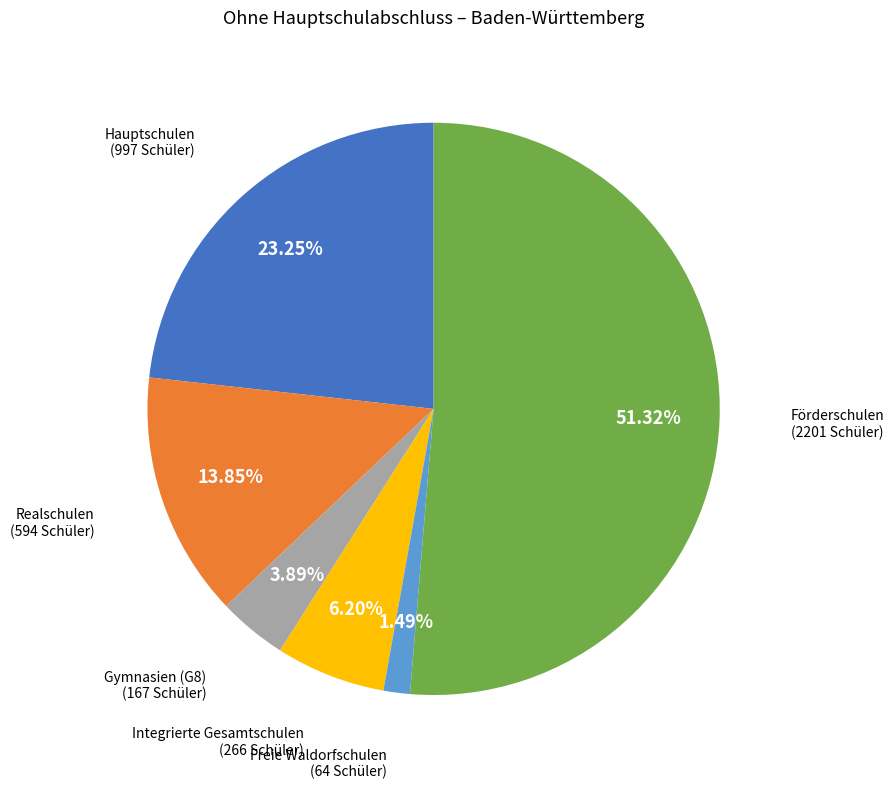

What portion of the pie excludes Freie Waldorfschulen?

98.5%